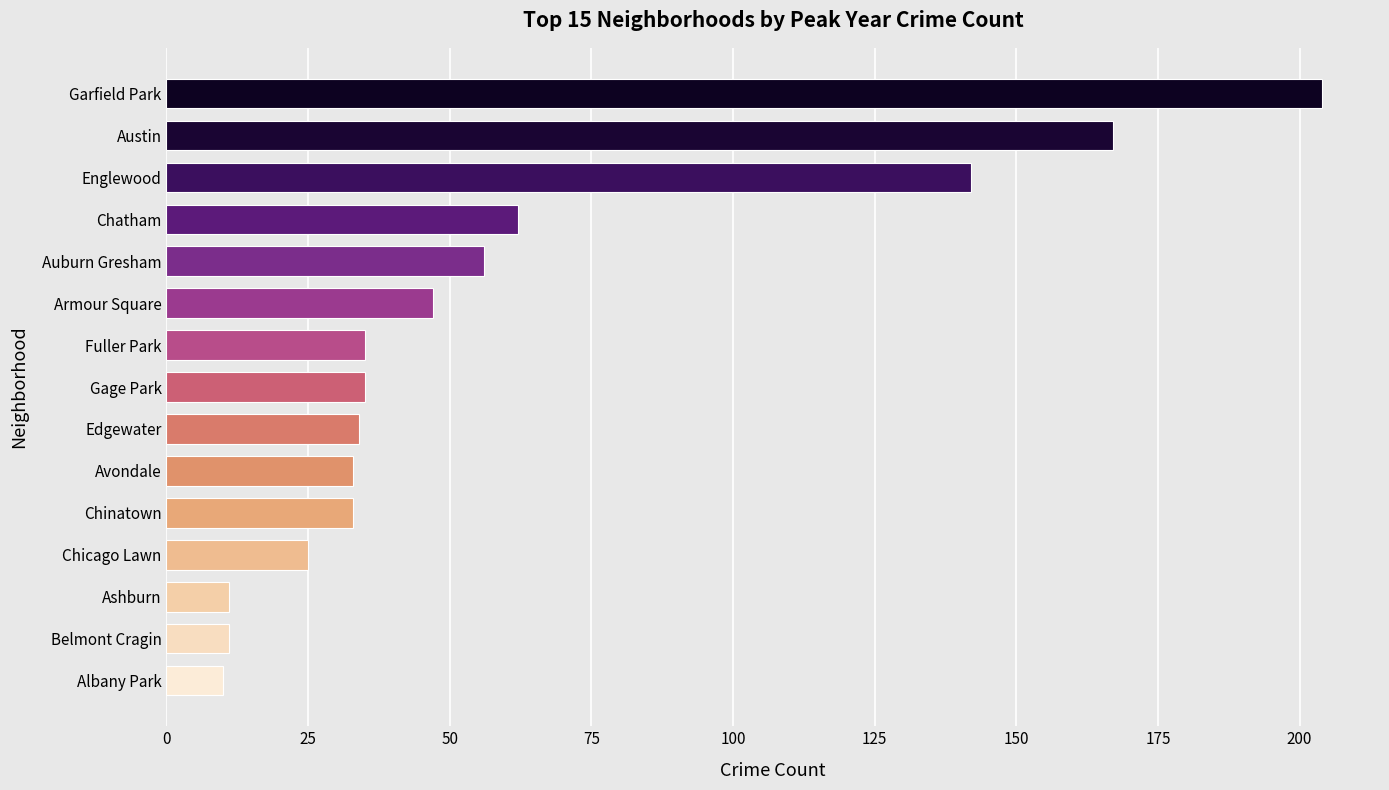

Between Avondale and Ashburn, which is larger?

Avondale